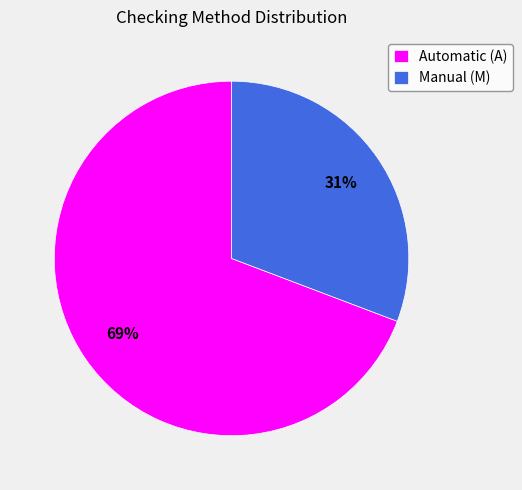

To the nearest percent, what is the combined percentage of Manual (M) and Automatic (A)?

100%